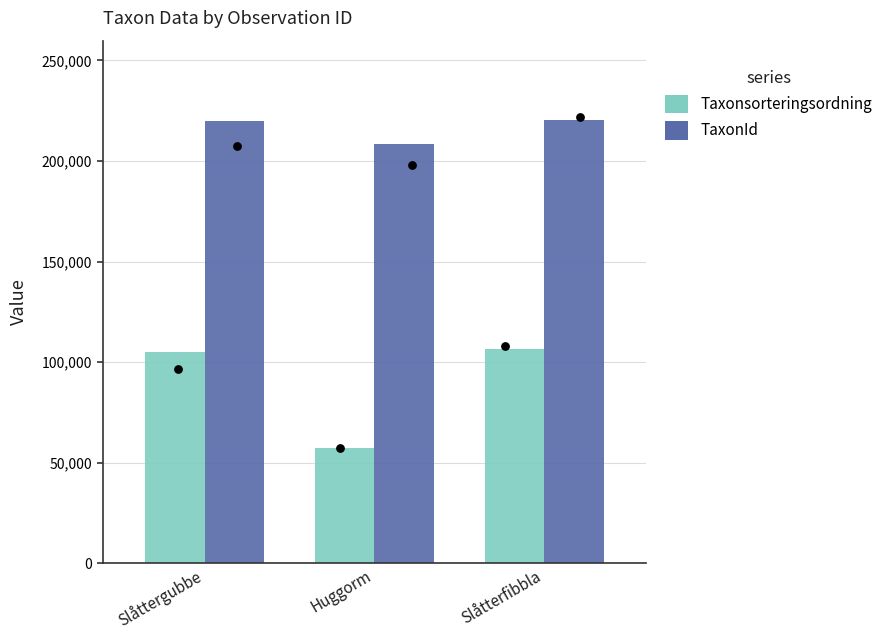

At which category is the sum across all series the highest?

Slåtterfibbla